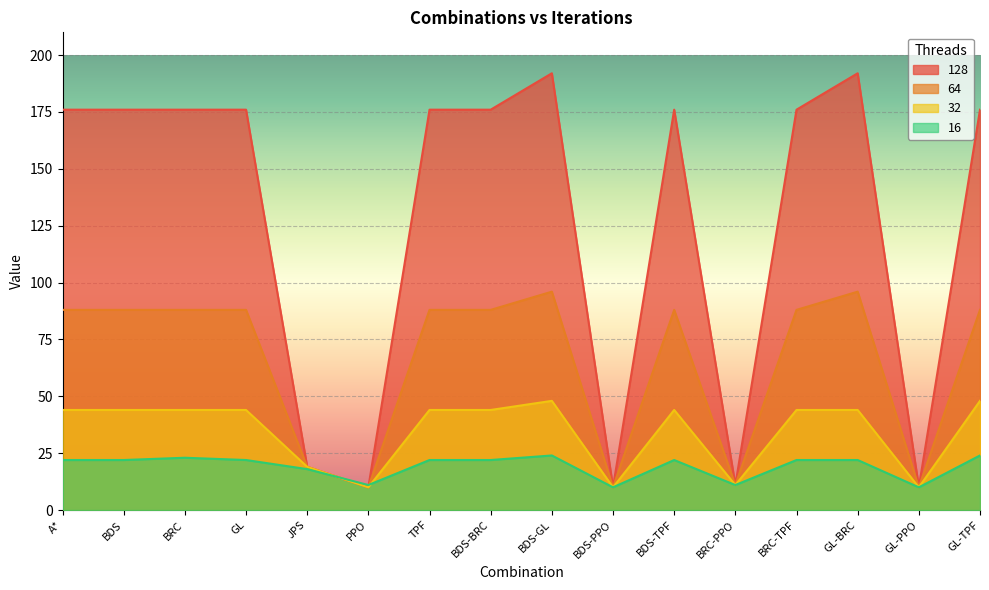

Reading left to right, what are all the values shown in this chart?

16: 22	22	23	22	18	11	22	22	24	10	22	11	22	22	10	24
32: 44	44	44	44	19	10	44	44	48	10	44	11	44	44	10	48
64: 88	88	88	88	19	10	88	88	96	10	88	11	88	96	10	88
128: 176	176	176	176	19	10	176	176	192	10	176	11	176	192	10	176